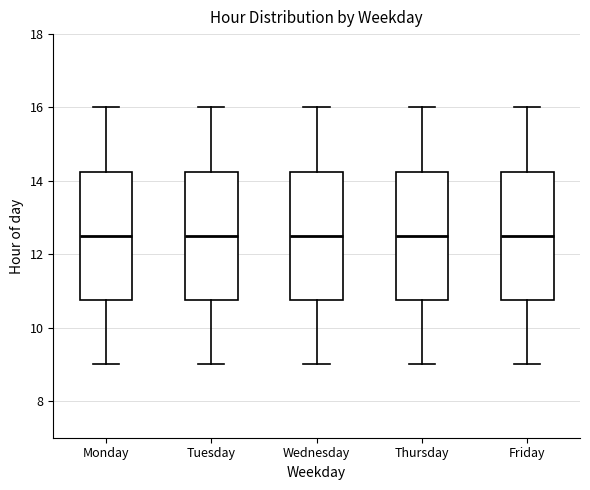

Reading left to right, read every box against the y-axis: the position of its median line, the range the box covers, and the ends of its whiskers. The values are not printed on the chart, so give them approximately, as read against the axis.

Monday: median 12.6, box 10.8 to 14.2, whiskers 9.0 to 16.0
Tuesday: median 12.6, box 10.8 to 14.2, whiskers 9.0 to 16.0
Wednesday: median 12.6, box 10.8 to 14.2, whiskers 9.0 to 16.0
Thursday: median 12.6, box 10.8 to 14.2, whiskers 9.0 to 16.0
Friday: median 12.6, box 10.8 to 14.2, whiskers 9.0 to 16.0